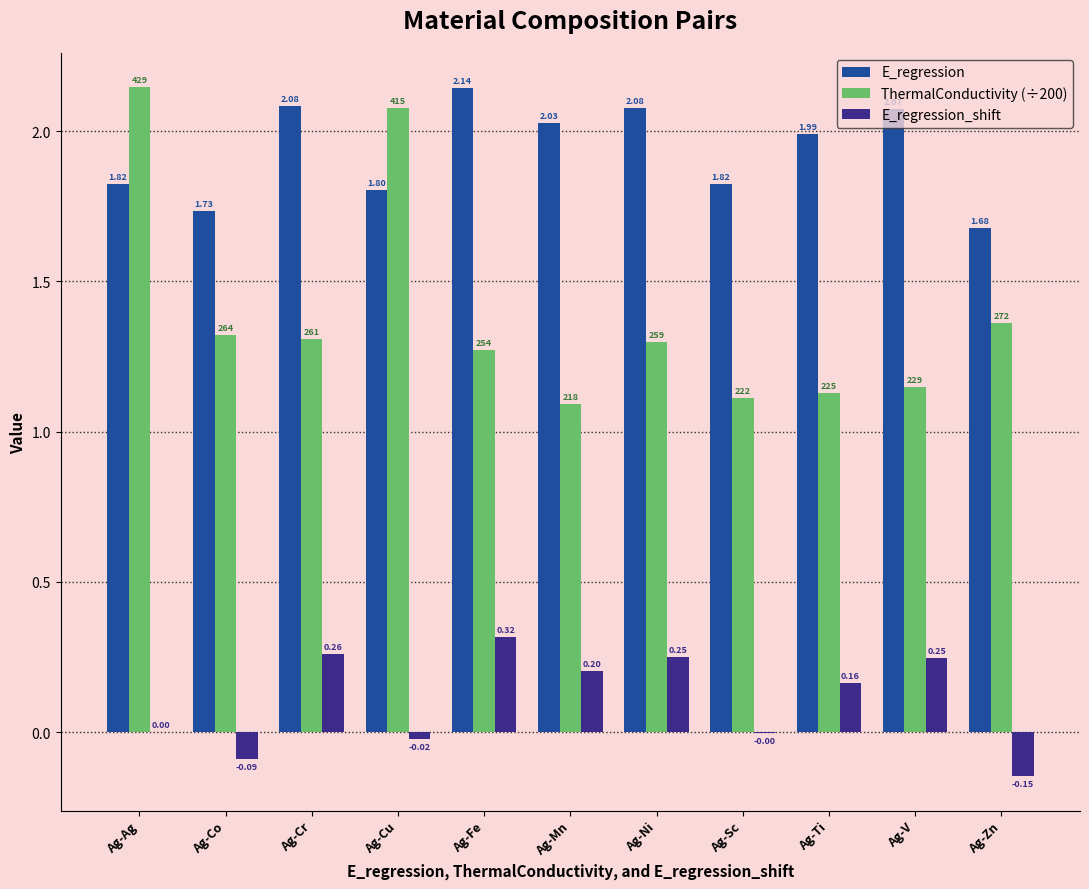

What is the sum of the ThermalConductivity (÷200) values at Ag-Cr and Ag-Ni?

2.6